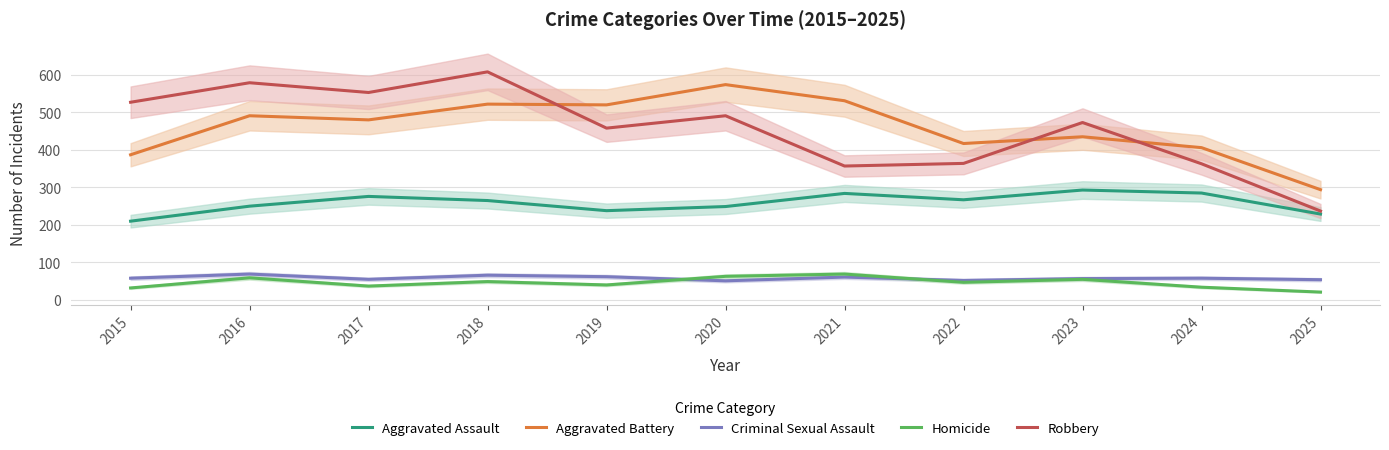

True or false: Robbery and Homicide cross at least once.

False